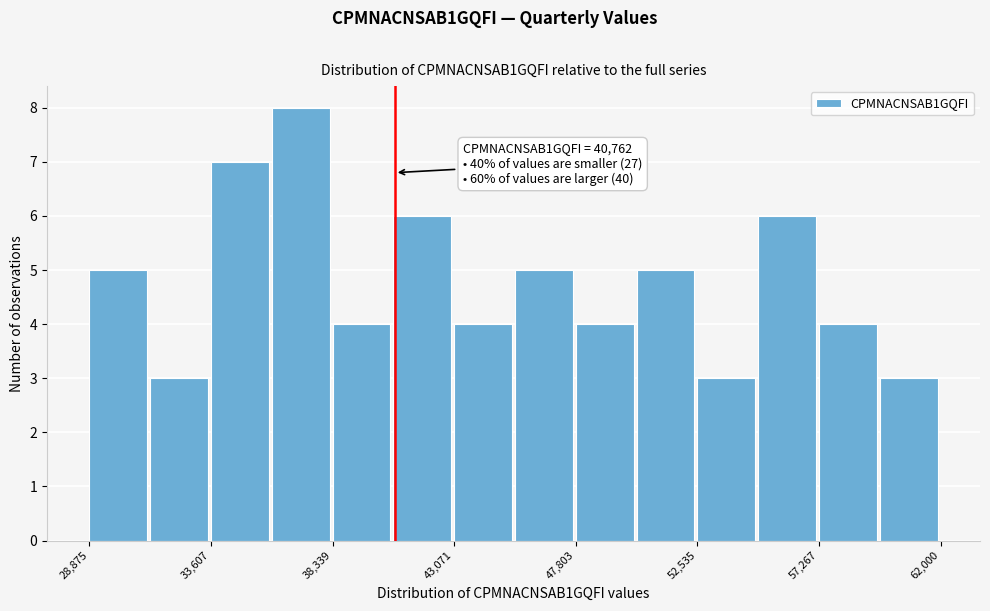

Over which range of the x-axis is the bar tallest?

36000 to 38500